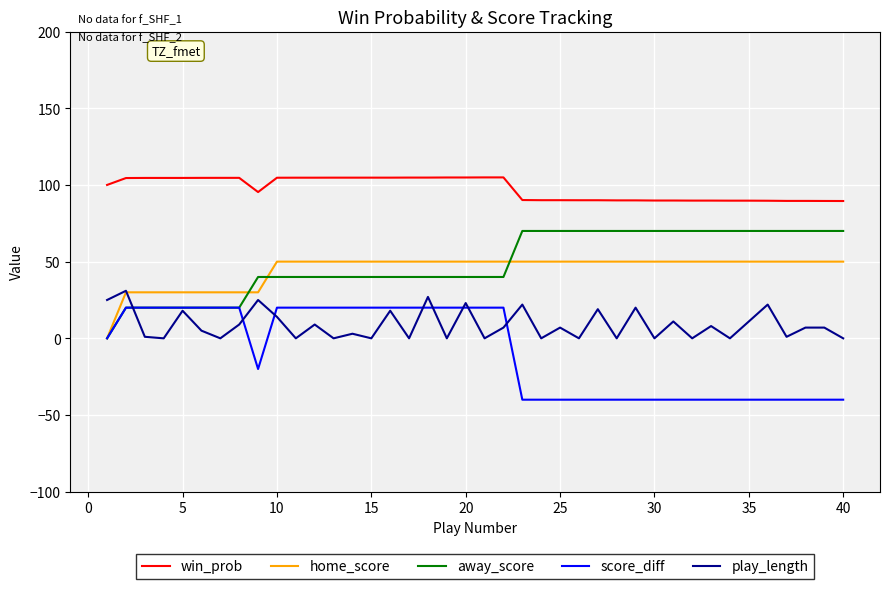

True or false: away_score and win_prob intersect in this chart.

False